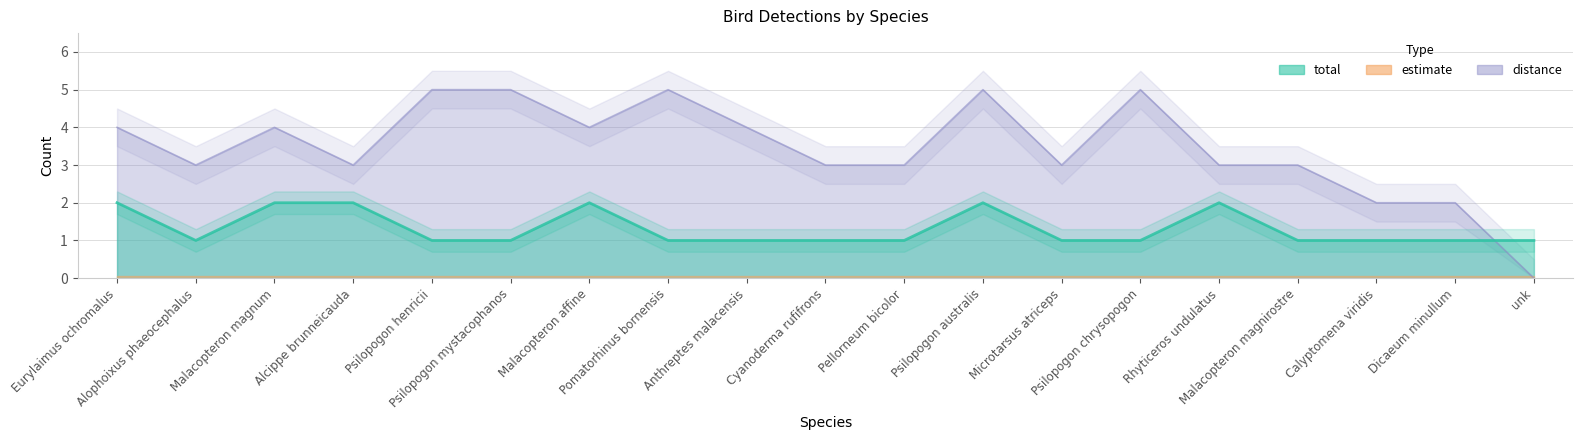

How many lines are shown in the chart?

2